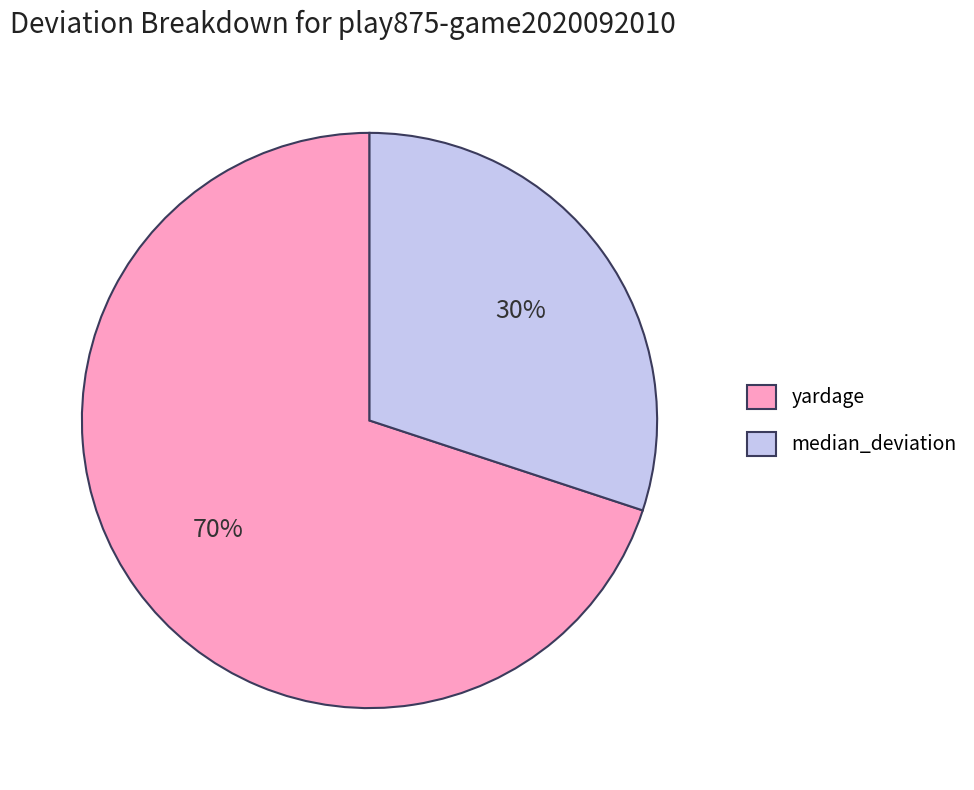

How many segments does this pie chart have?

2